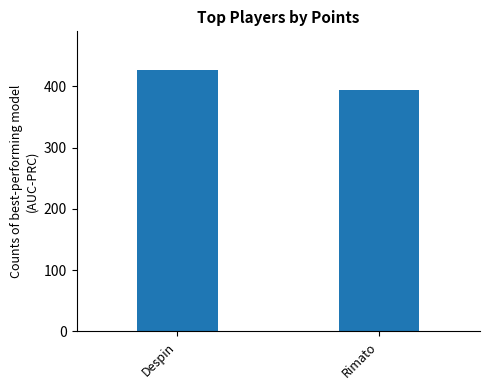

How many distinct data groups are displayed?

1